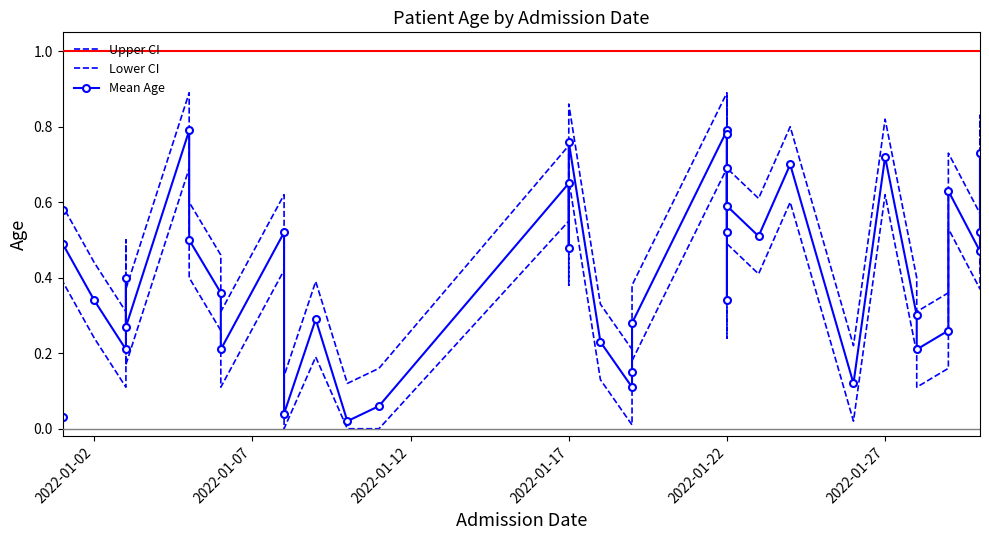

Rank the series by their average value, from lowest to highest.

Lower CI, Mean Age, Upper CI